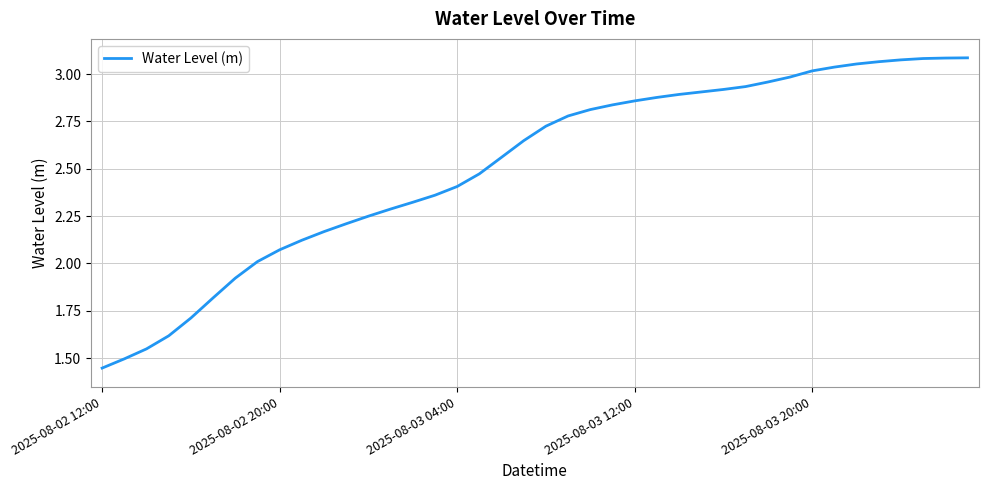

What is the difference between the maximum and minimum values?

1.6